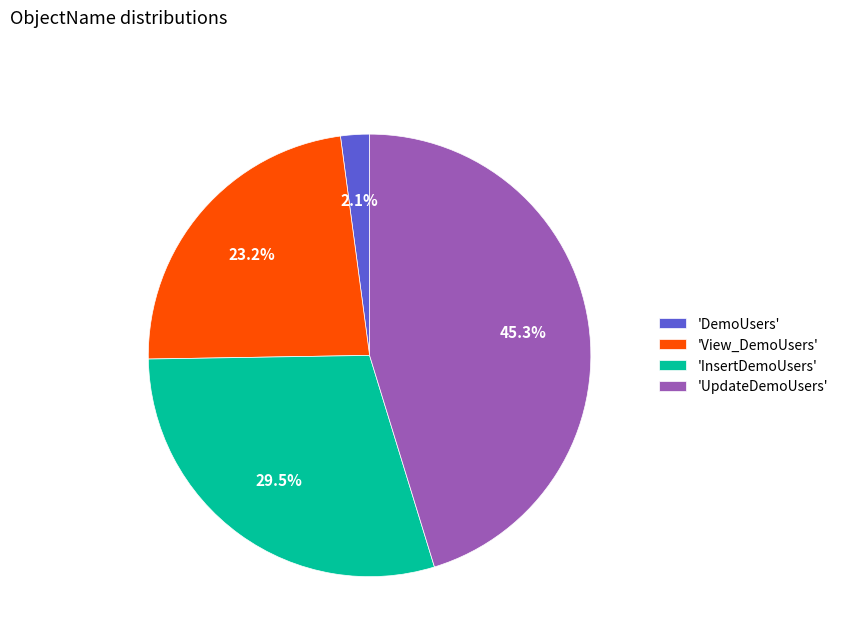

What percentage is NOT represented by 'DemoUsers'?

97.9%